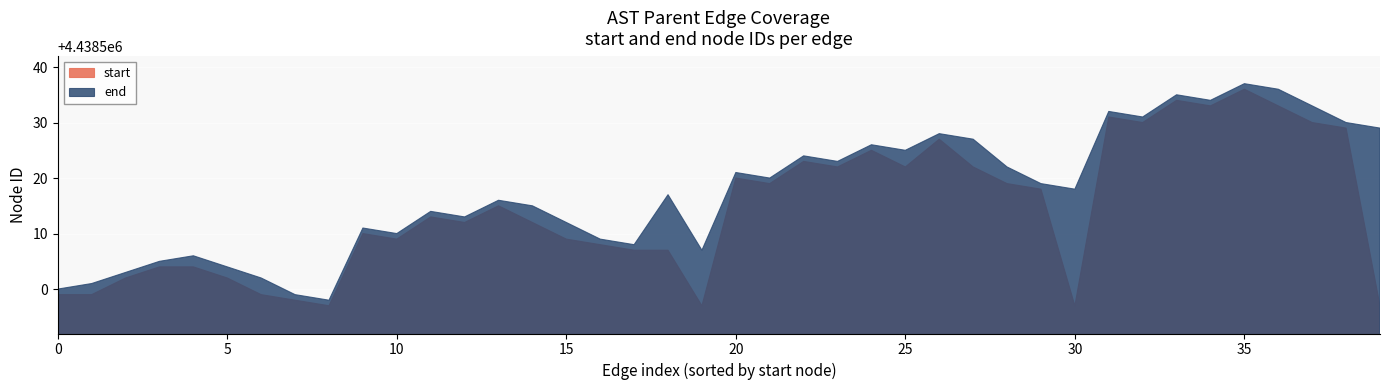

What is the difference between the second highest and second lowest values?

37